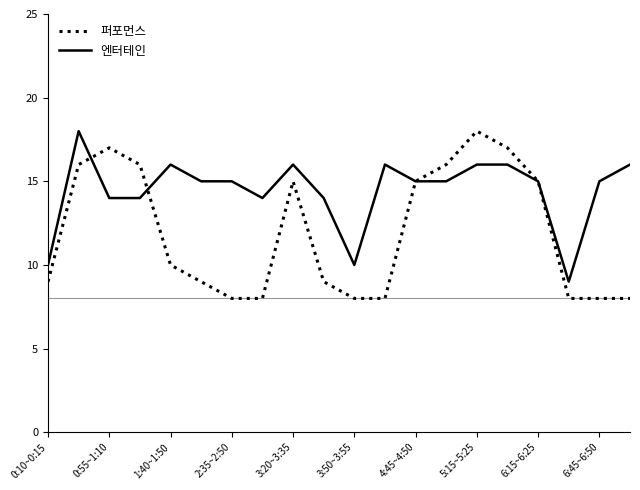

Which series has the largest total across all categories?

엔터테인